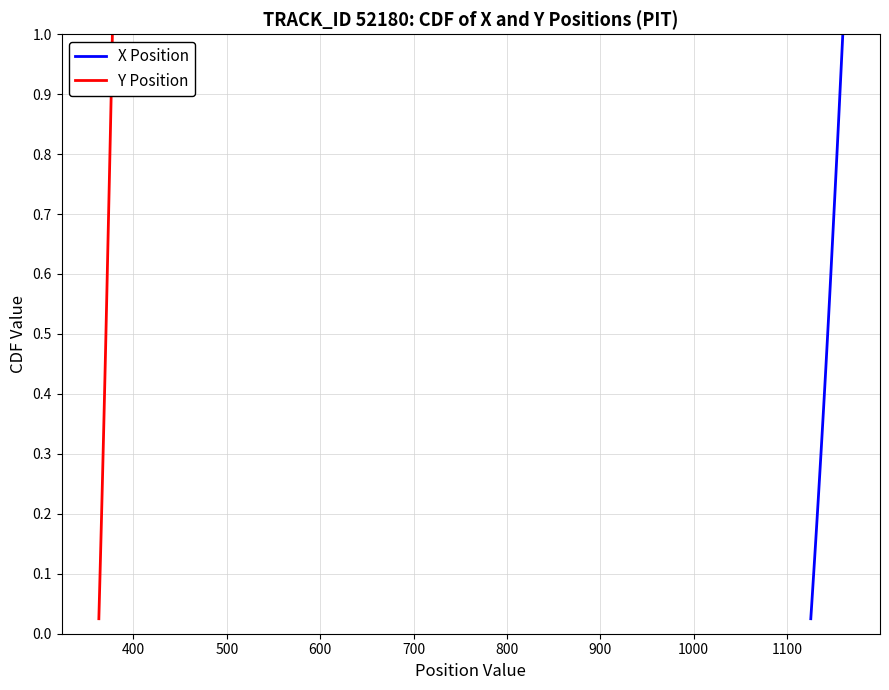

What position from the left is 600?

4